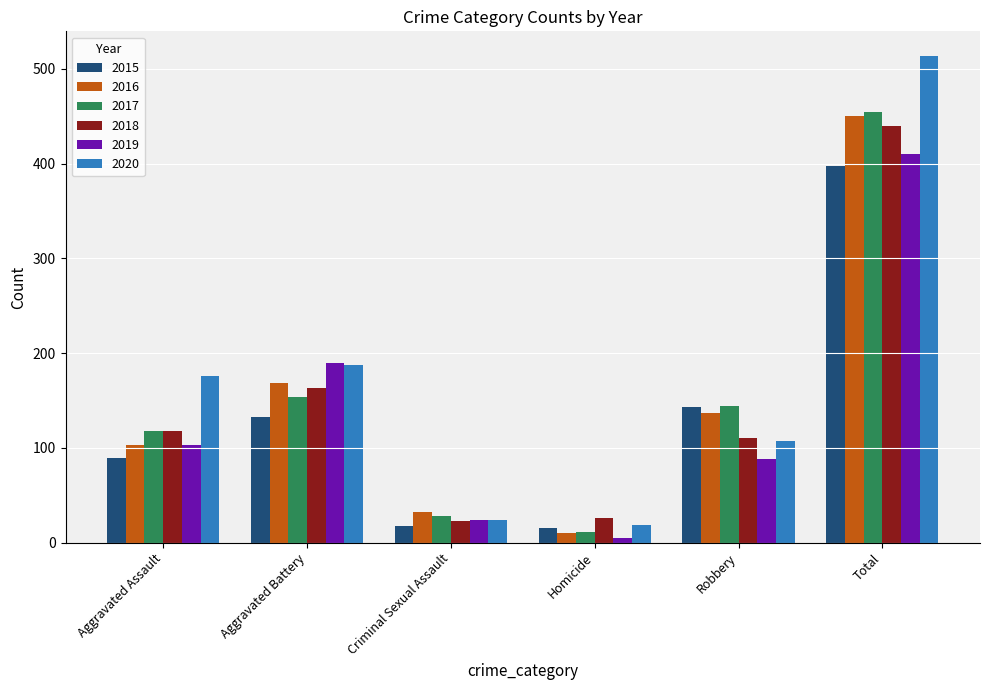

What is the label of the 1st bar from the left?

Aggravated Assault